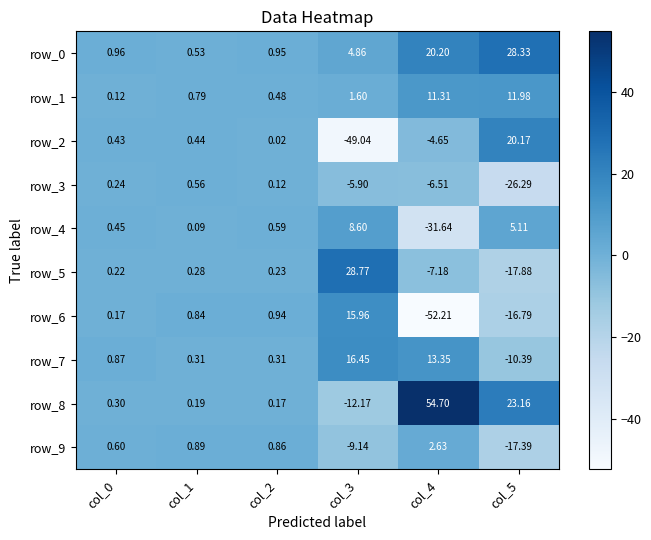

Is the value of row_8 at col_1 greater than the value of row_1 at col_2?

No